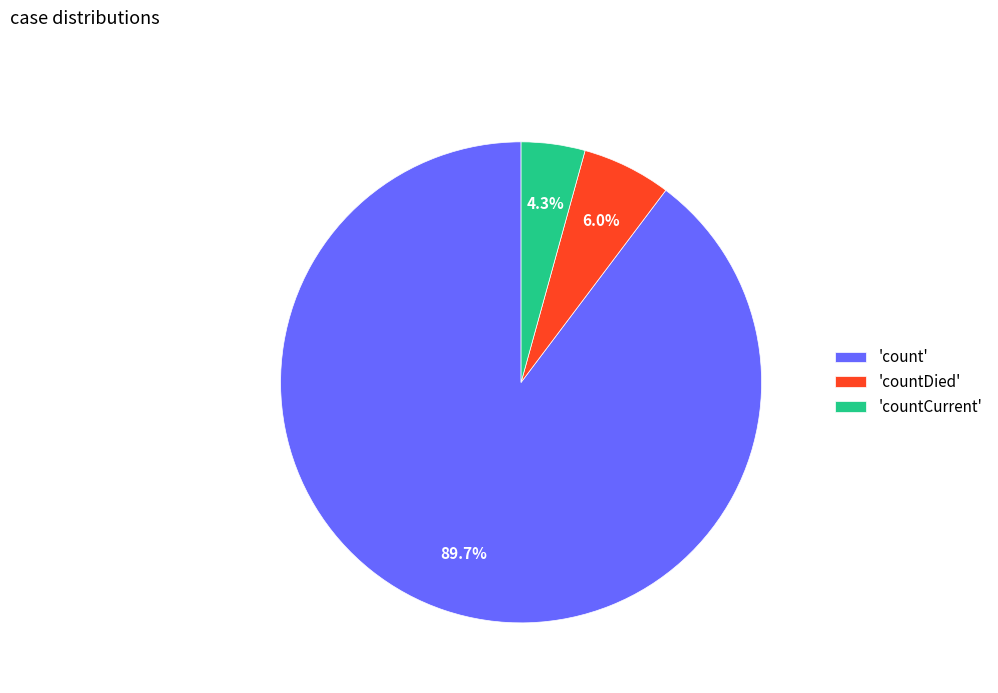

Count the number of slices in the pie.

3